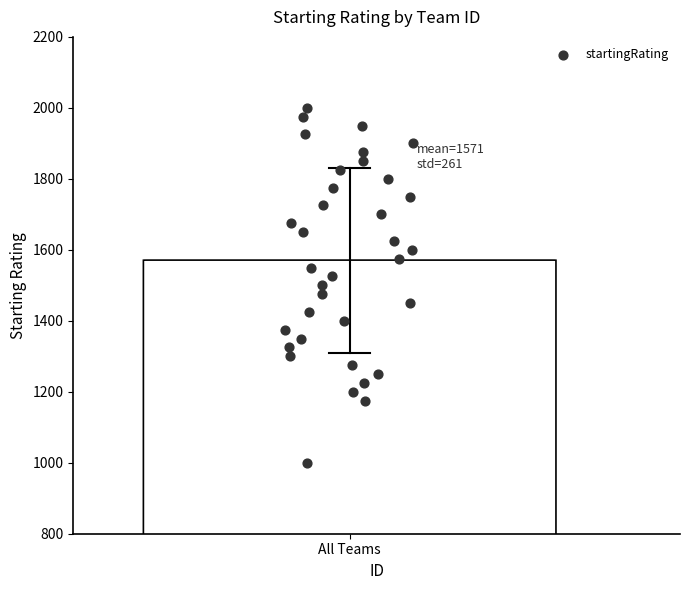

What is the range of Y values (max minus min)?

1000